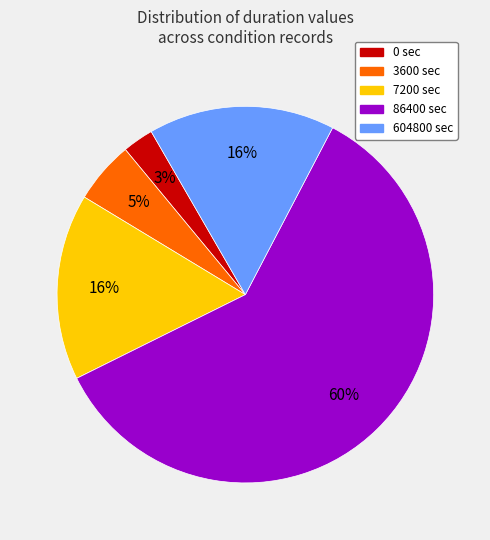

True or false: 0 sec accounts for 3% of the total.

True